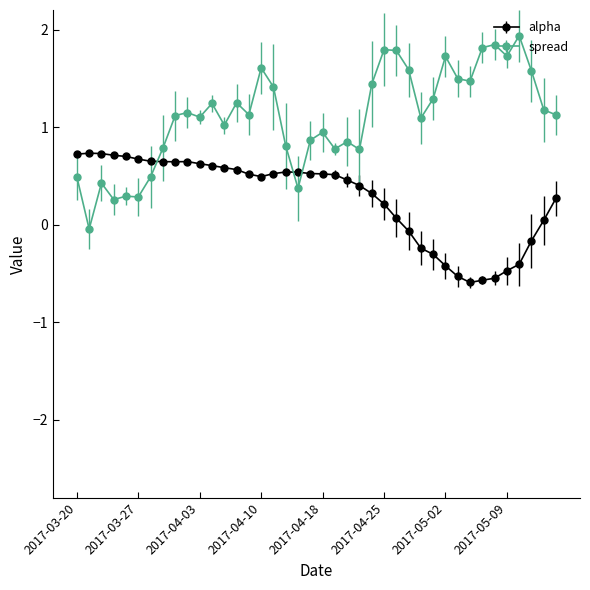

List the series in order of their peak value, lowest first.

alpha, spread